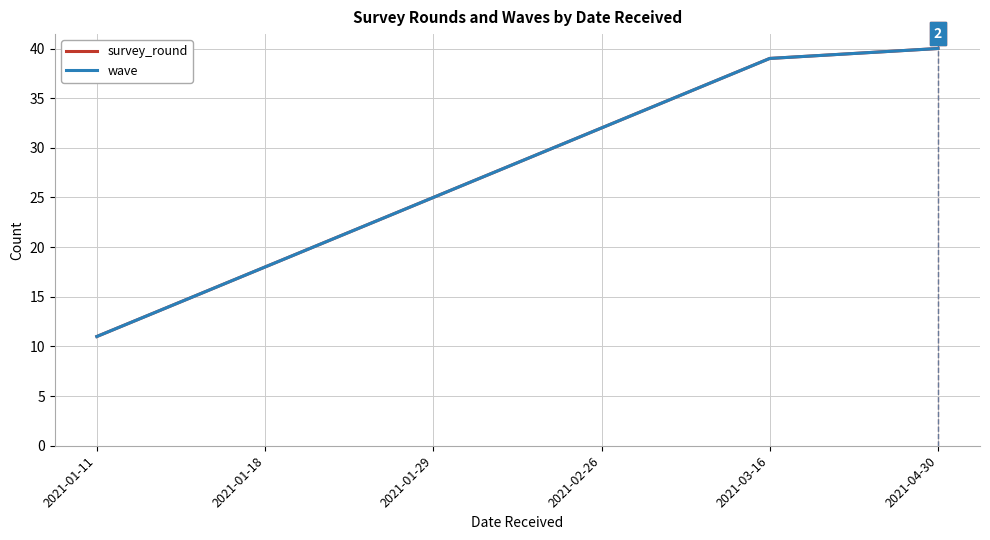

List the series in order of their peak value, highest first.

survey_round, wave